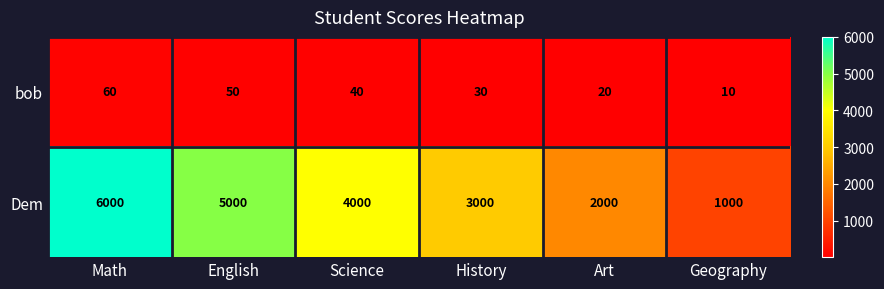

What is the highest value of the Dem series?

6000